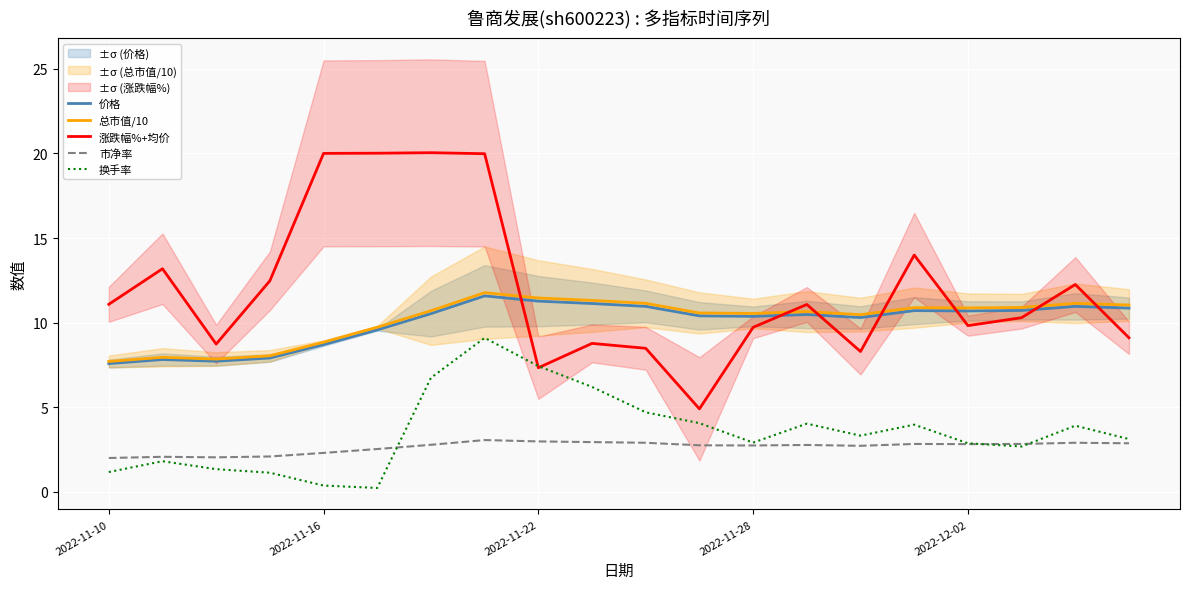

Rank the series at 9 from highest to lowest value.

总市值/10, 价格, 涨跌幅%+均价, 换手率, 市净率